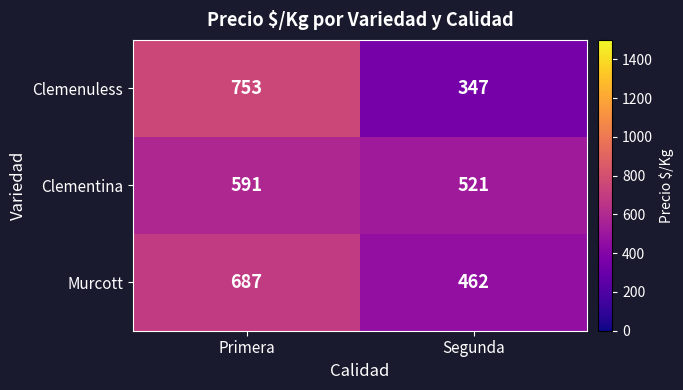

True or false: Murcott has a value of 687 at Primera.

True